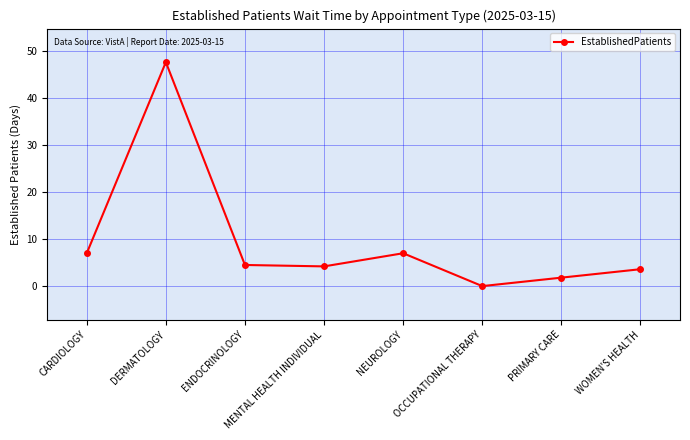

Which label corresponds to the largest value in the chart?

DERMATOLOGY